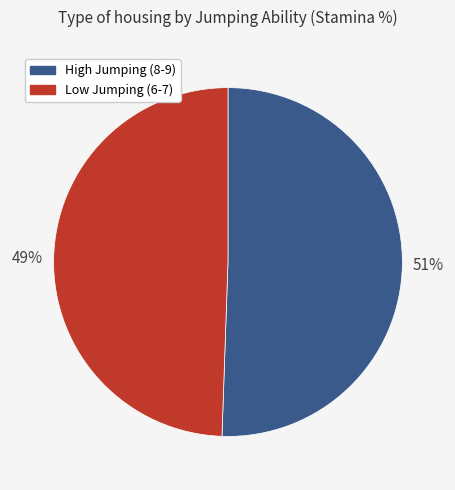

How many segments does this pie chart have?

2